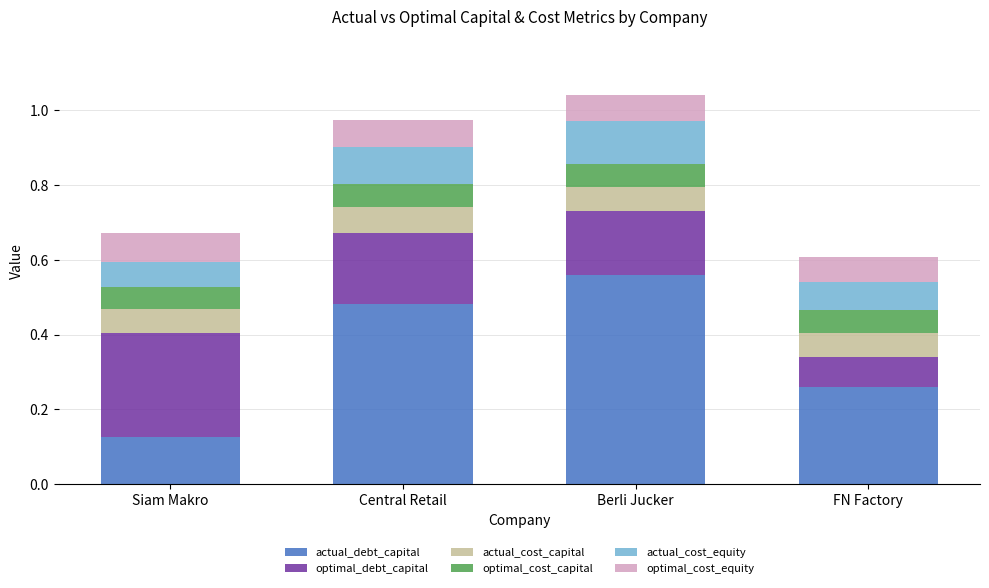

At which label does actual_debt_capital reach its peak?

Berli Jucker